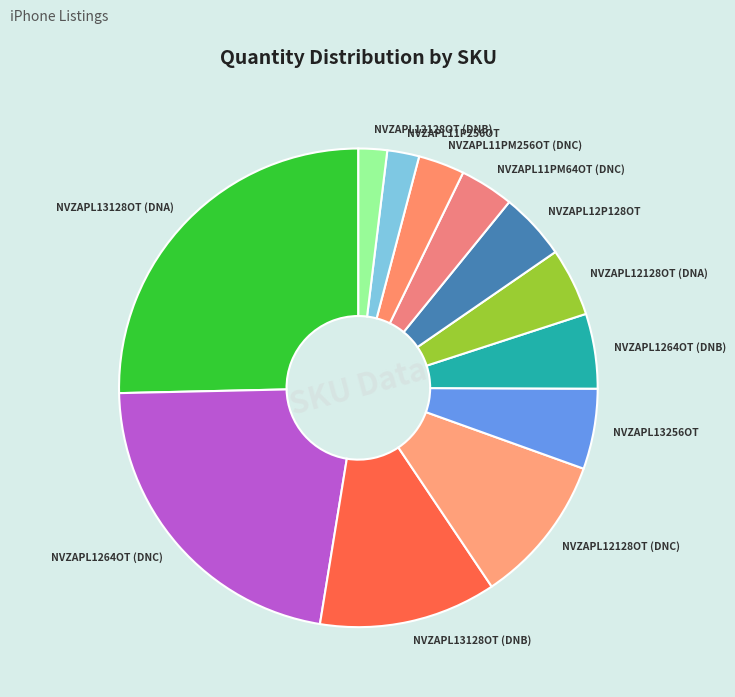

Is it true that NVZAPL13128OT (DNA) is 30% of the pie?

False